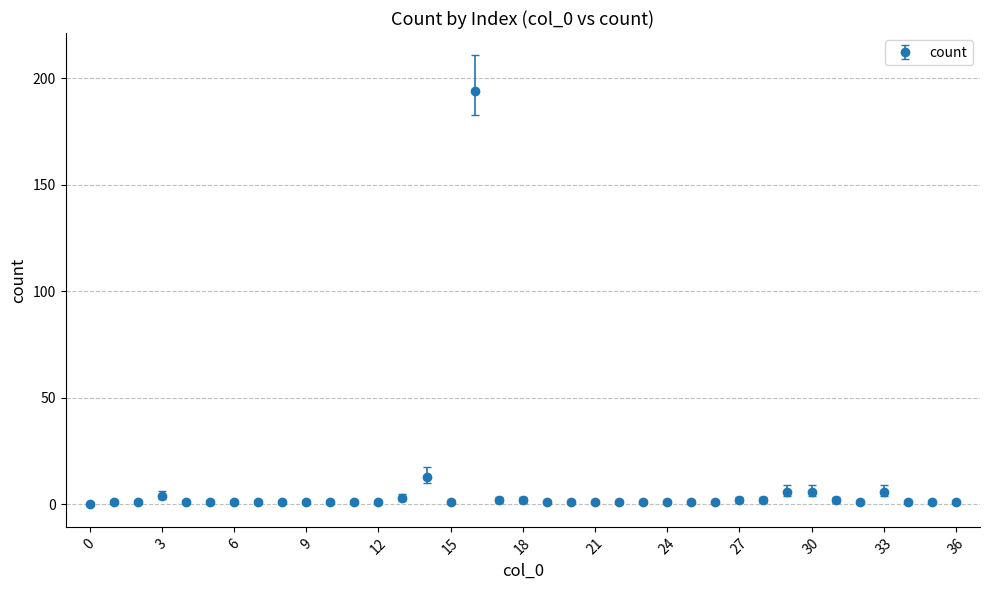

What is the value of the 31st point from the left?

6